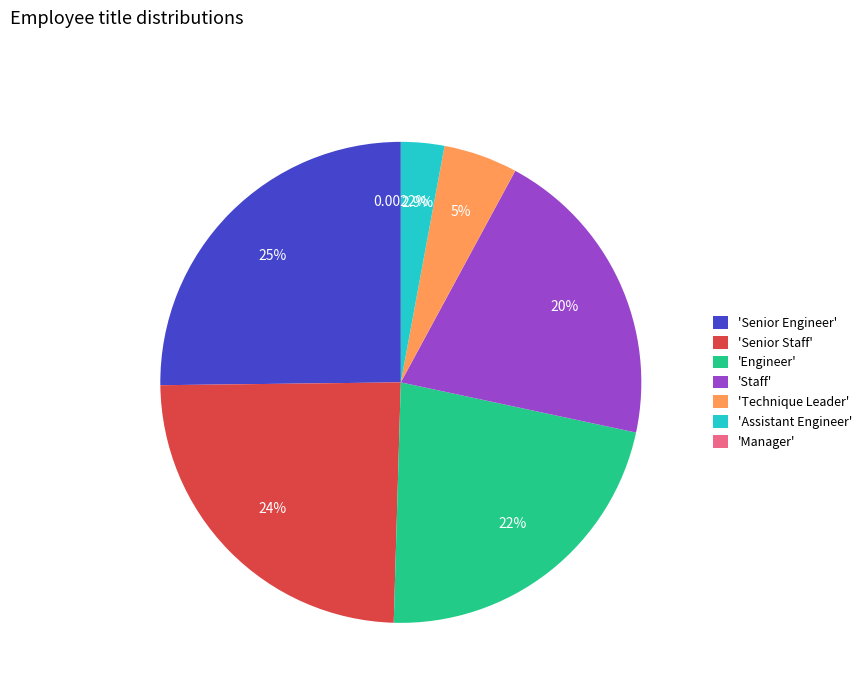

Which has a higher value, 'Staff' or 'Technique Leader'?

'Staff'